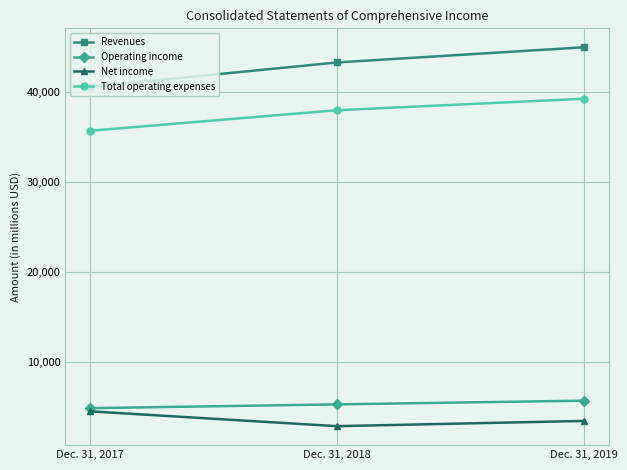

What are all the series names shown in the legend?

Revenues, Operating income, Net income, Total operating expenses